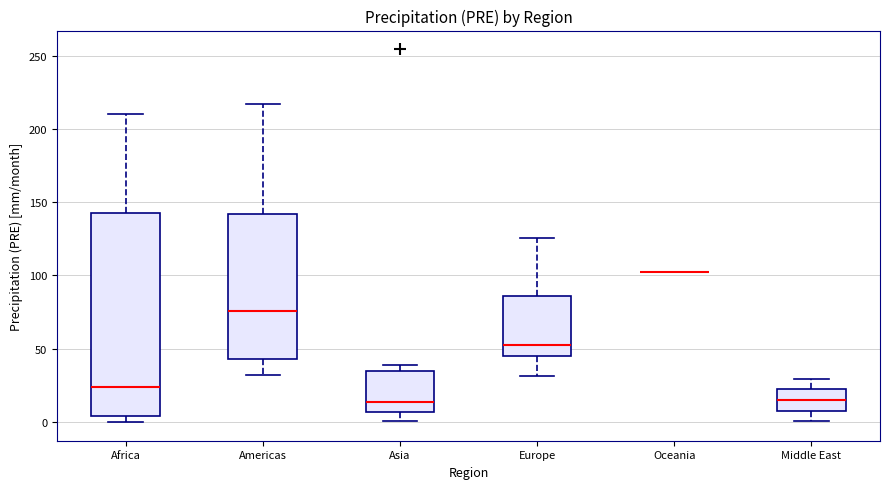

Reading left to right, read every box against the y-axis: the position of its median line, the range the box covers, and the ends of its whiskers. The values are not printed on the chart, so give them approximately, as read against the axis.

Africa: median 25, box 5 to 145, whiskers 0 to 210
Americas: median 75, box 45 to 140, whiskers 30 to 215
Asia: median 15, box 5 to 35, whiskers 0 to 40
Europe: median 55, box 45 to 85, whiskers 30 to 125
Oceania: box collapsed to a line at 105, whiskers 105 to 105
Middle East: median 15, box 10 to 20, whiskers 0 to 30